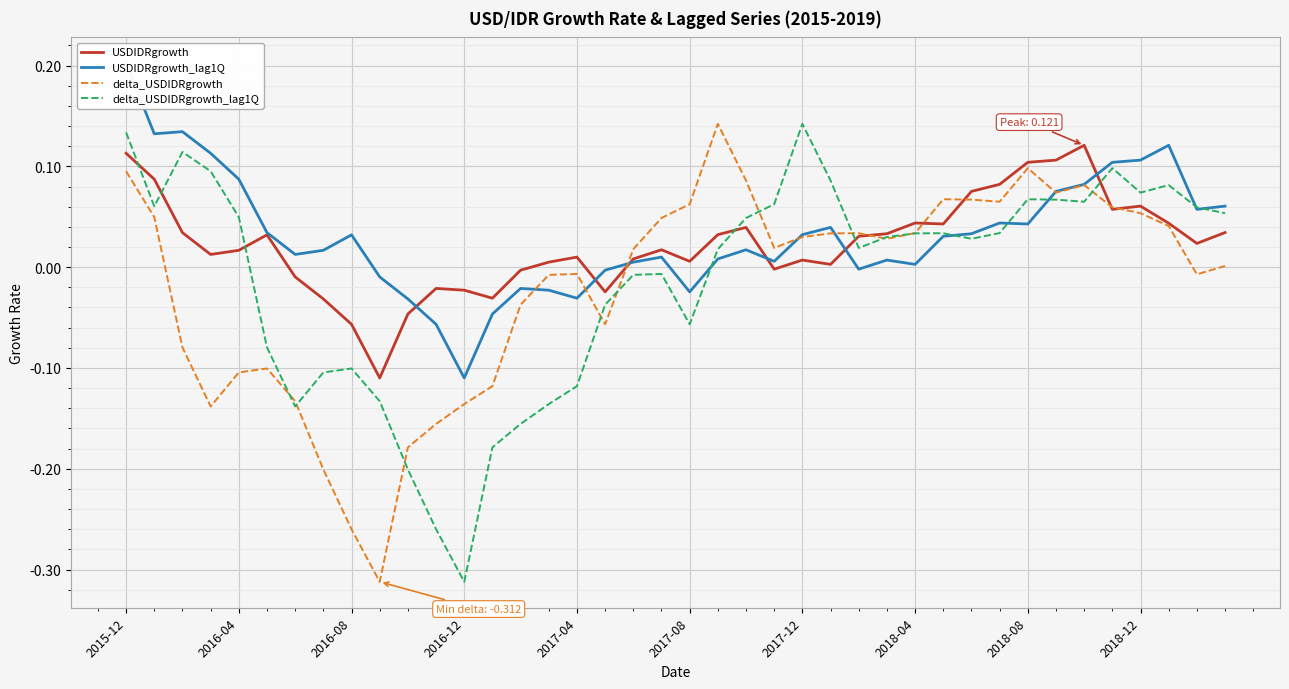

Is the value of USDIDRgrowth at 2017-08 greater than the value of delta_USDIDRgrowth at 2016-04?

Yes